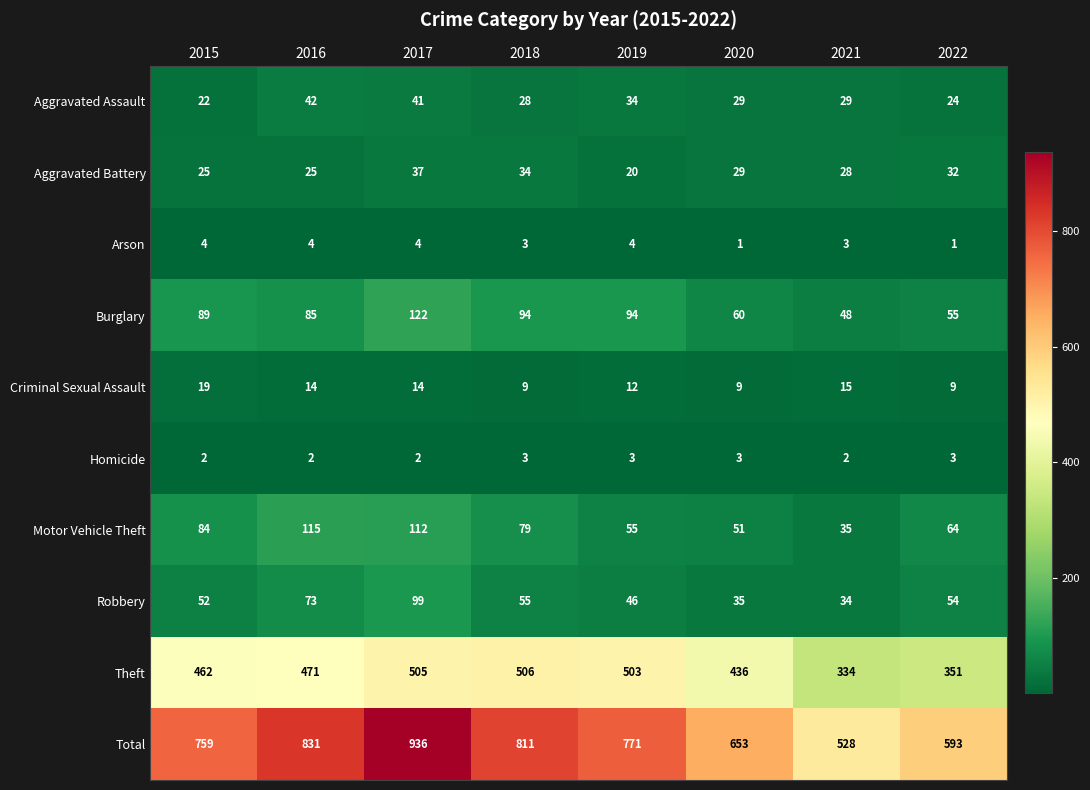

What is the approximate value of Aggravated Assault at 2018, to the nearest 5?

30